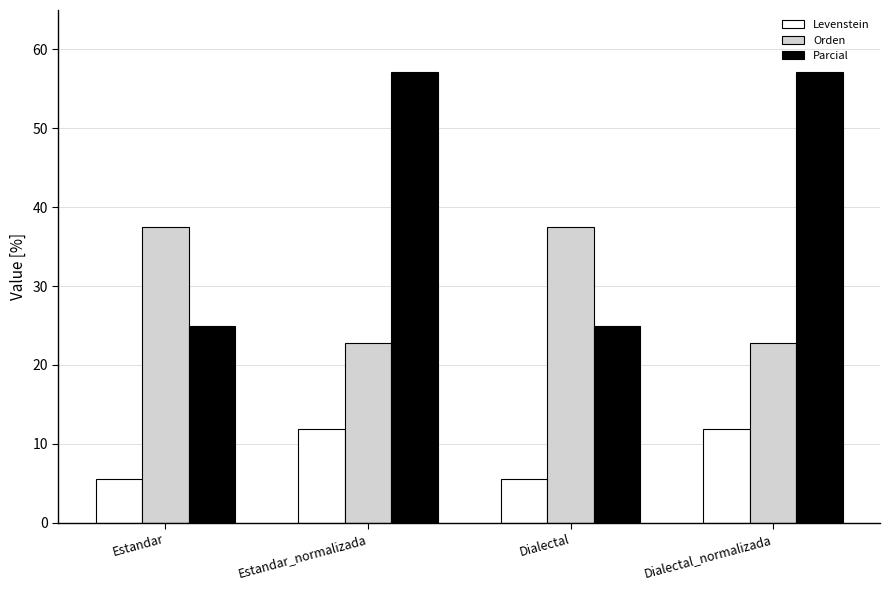

What is the label of the 1st bar from the left?

Estandar